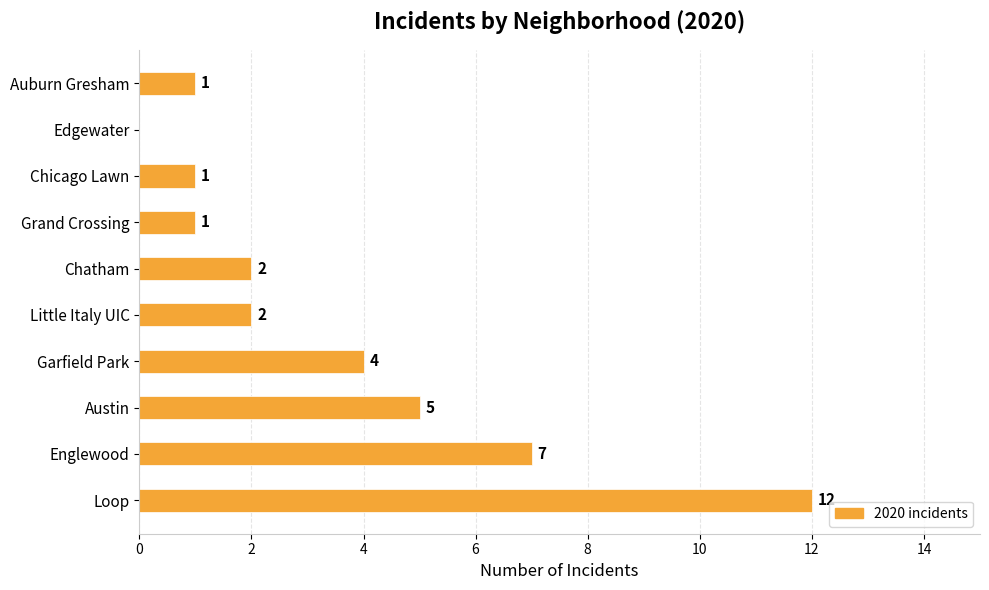

What is the maximum value shown in the chart?

12